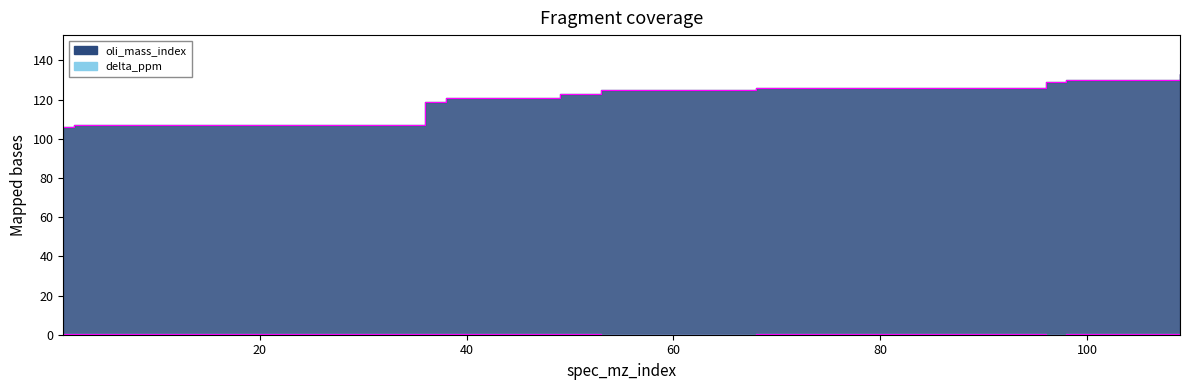

What are all the series names shown in the legend?

oli_mass_index, delta_ppm